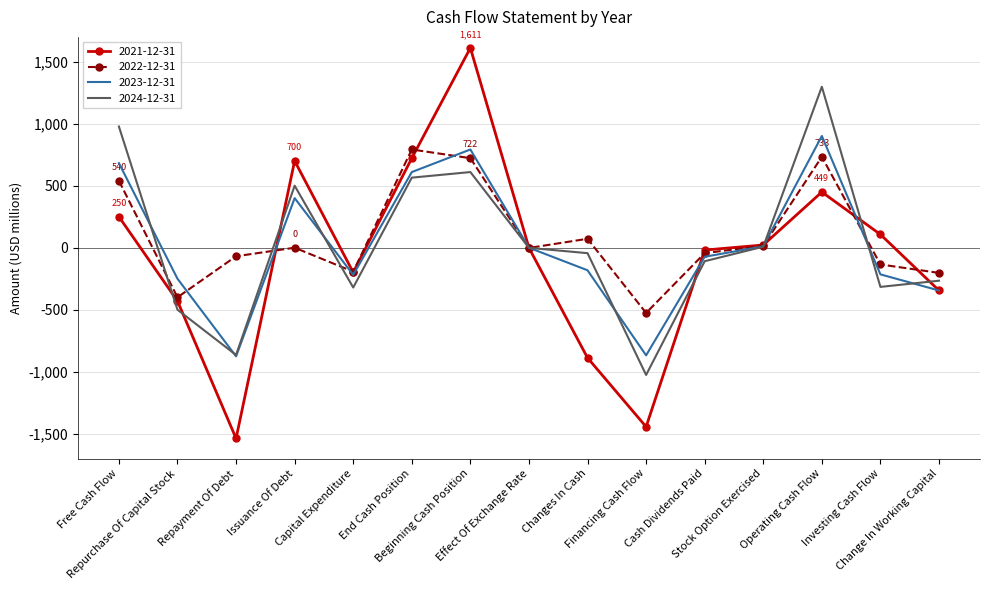

Which series has the widest spread of values?

2021-12-31